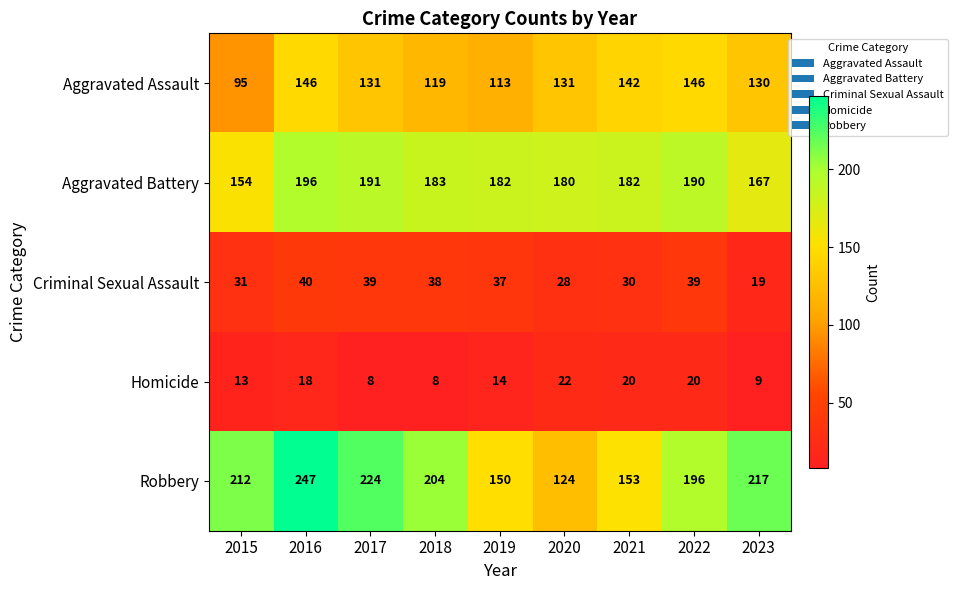

Rank the series by their maximum value, from highest to lowest.

Robbery, Aggravated Battery, Aggravated Assault, Criminal Sexual Assault, Homicide